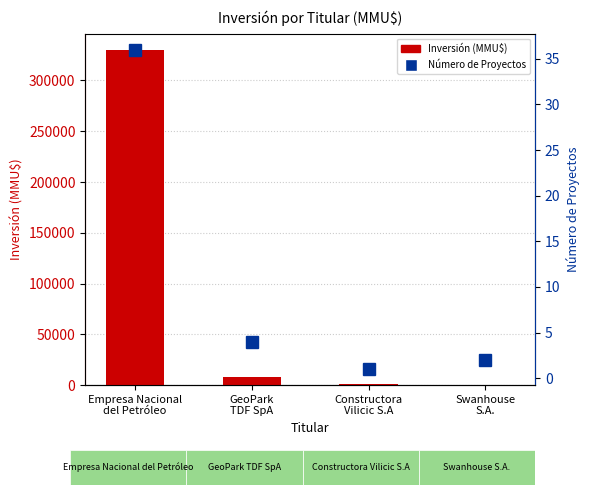

What is the sum of all Número de Proyectos values?

43